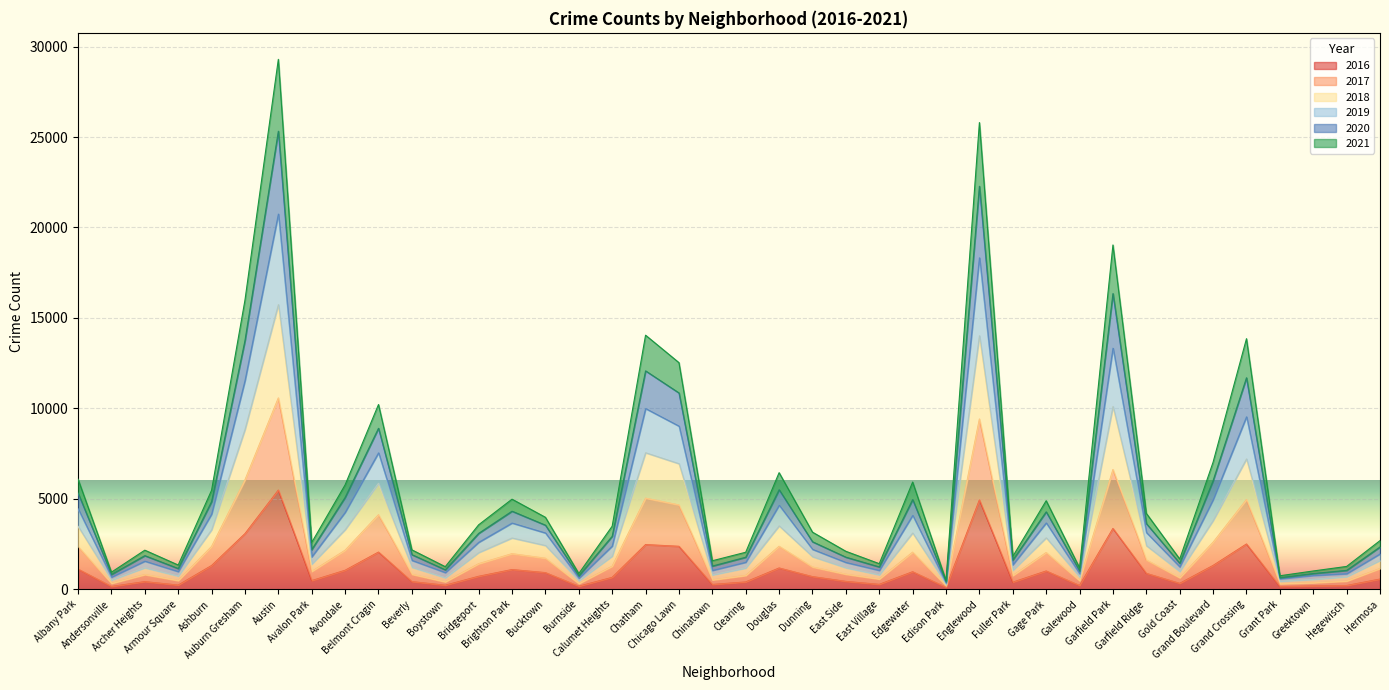

Where is the first local maximum for 2016?

Archer Heights